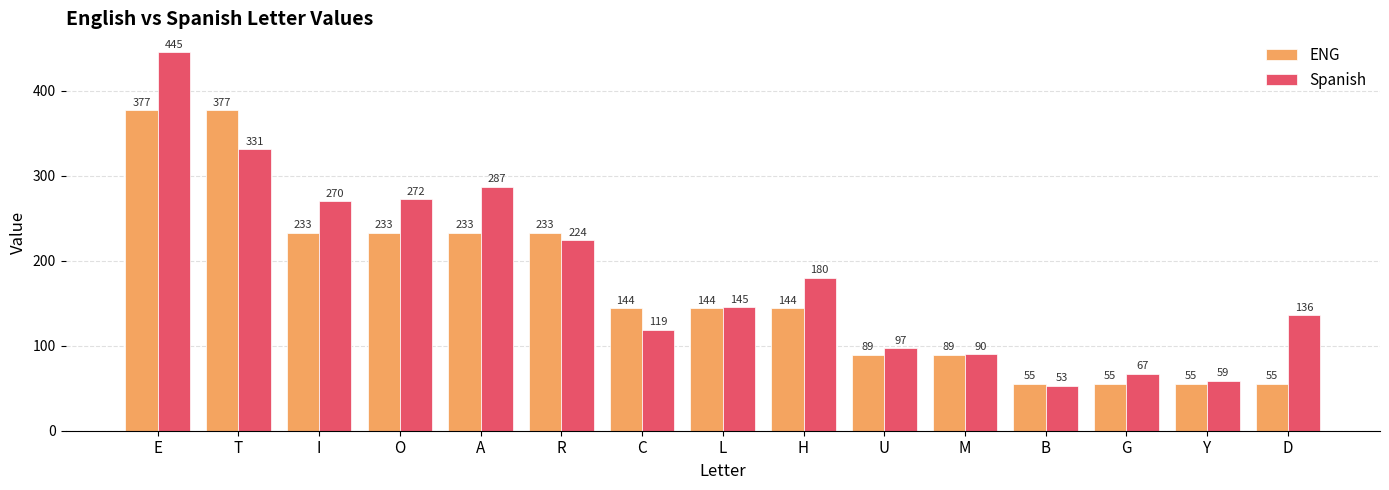

How many values in the Spanish series are below 145?

7